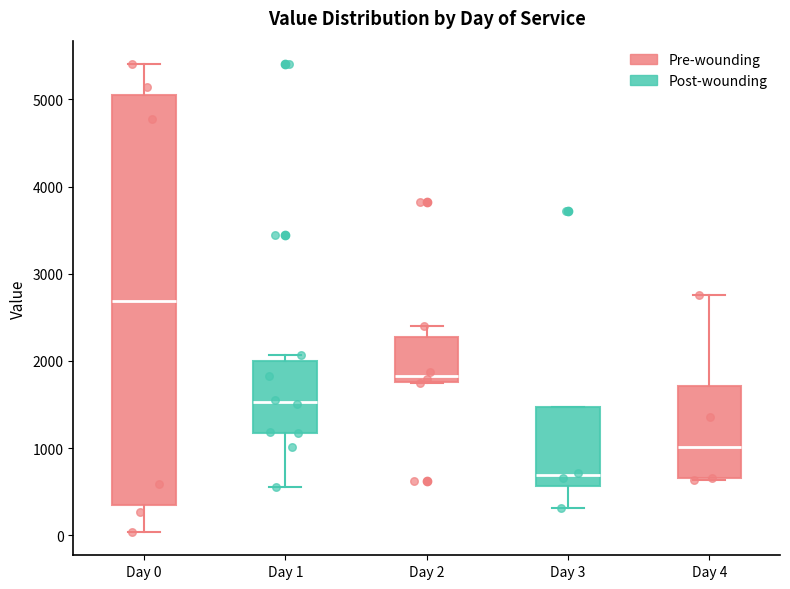

Reading left to right, transcribe this box plot: for each box, give where its median line is, the range the box spans, and where its two whiskers end, as read against the y-axis. The values are not printed on the chart, so give them approximately, as read against the axis.

Day 0: median 2700, box 300 to 5100, whiskers 0 to 5400
Day 1: median 1500, box 1200 to 2000, whiskers 600 to 2100
Day 2: median 1800 (just above the box's lower edge), box 1800 to 2300, whiskers 1700 to 2400
Day 3: median 700, box 600 to 1500, whiskers 300 to 1500
Day 4: median 1000, box 700 to 1700, whiskers 600 to 2800